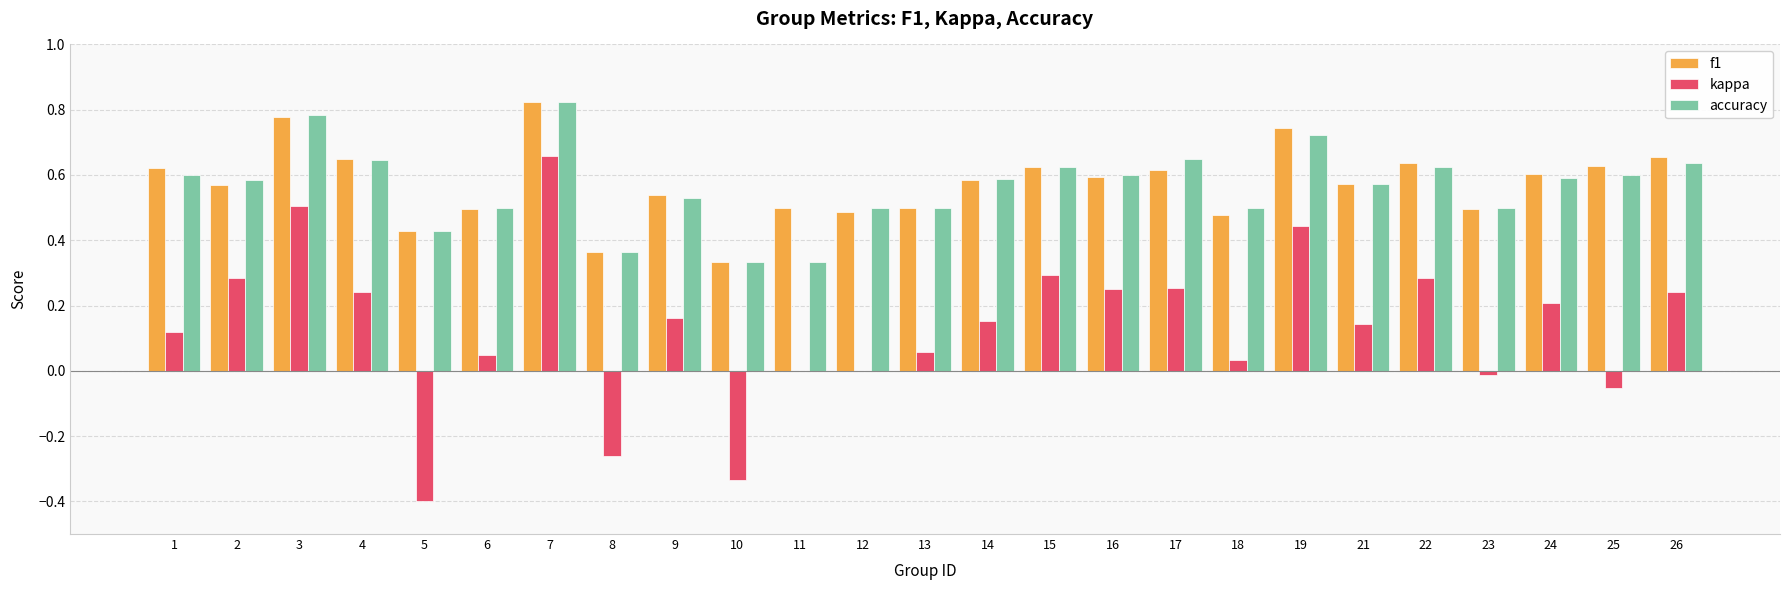

What are all the series names shown in the legend?

f1, kappa, accuracy